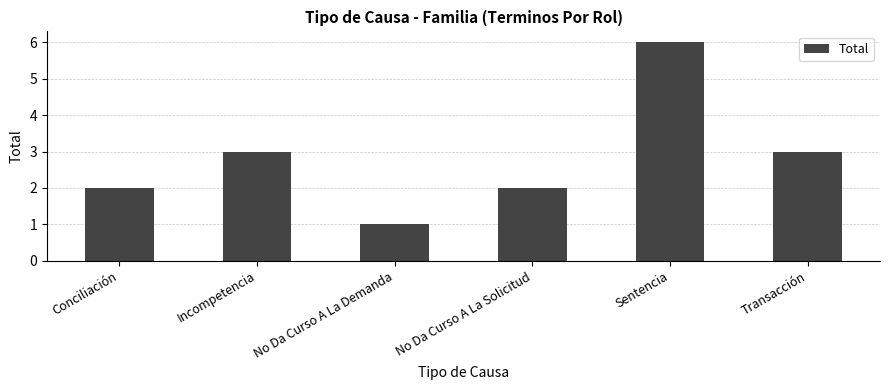

What is the greatest value displayed?

6